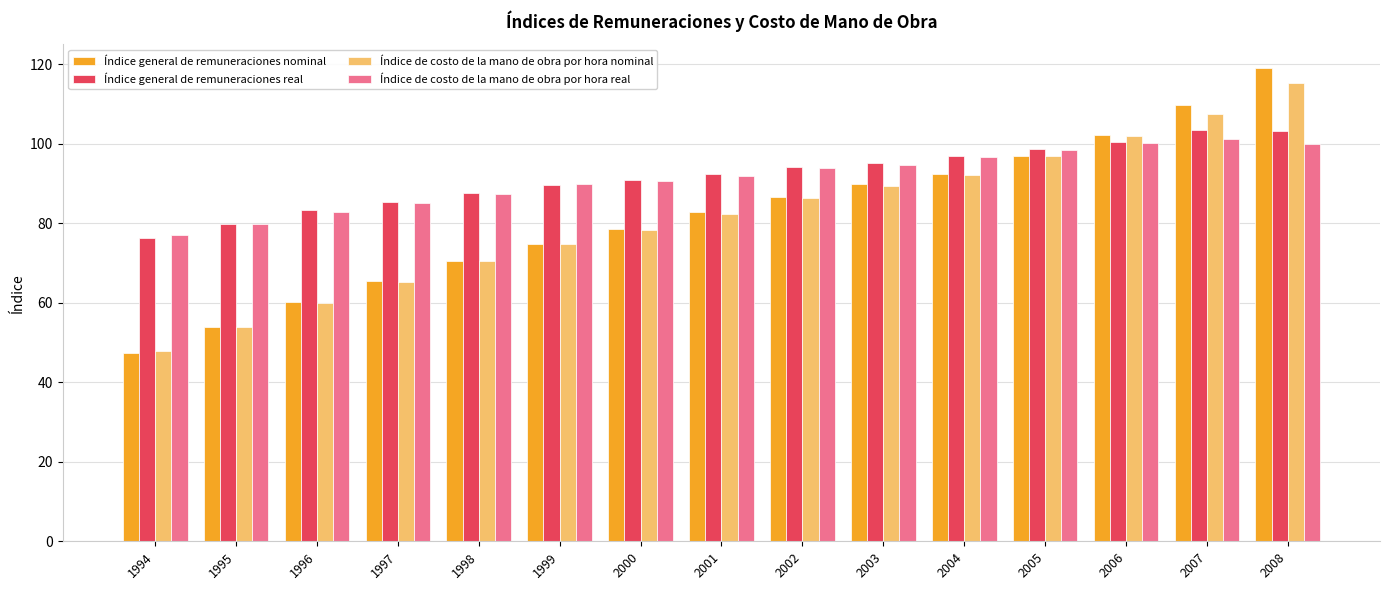

What value does the Índice de costo de la mano de obra por hora real series have at 2005?

98.5